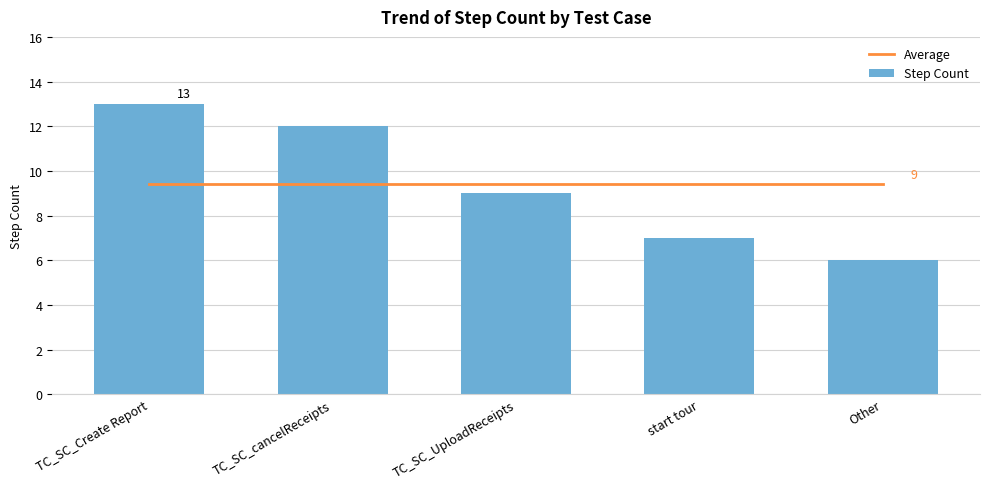

Rank the series at TC_SC_Create Report from highest to lowest value.

Step Count, Average